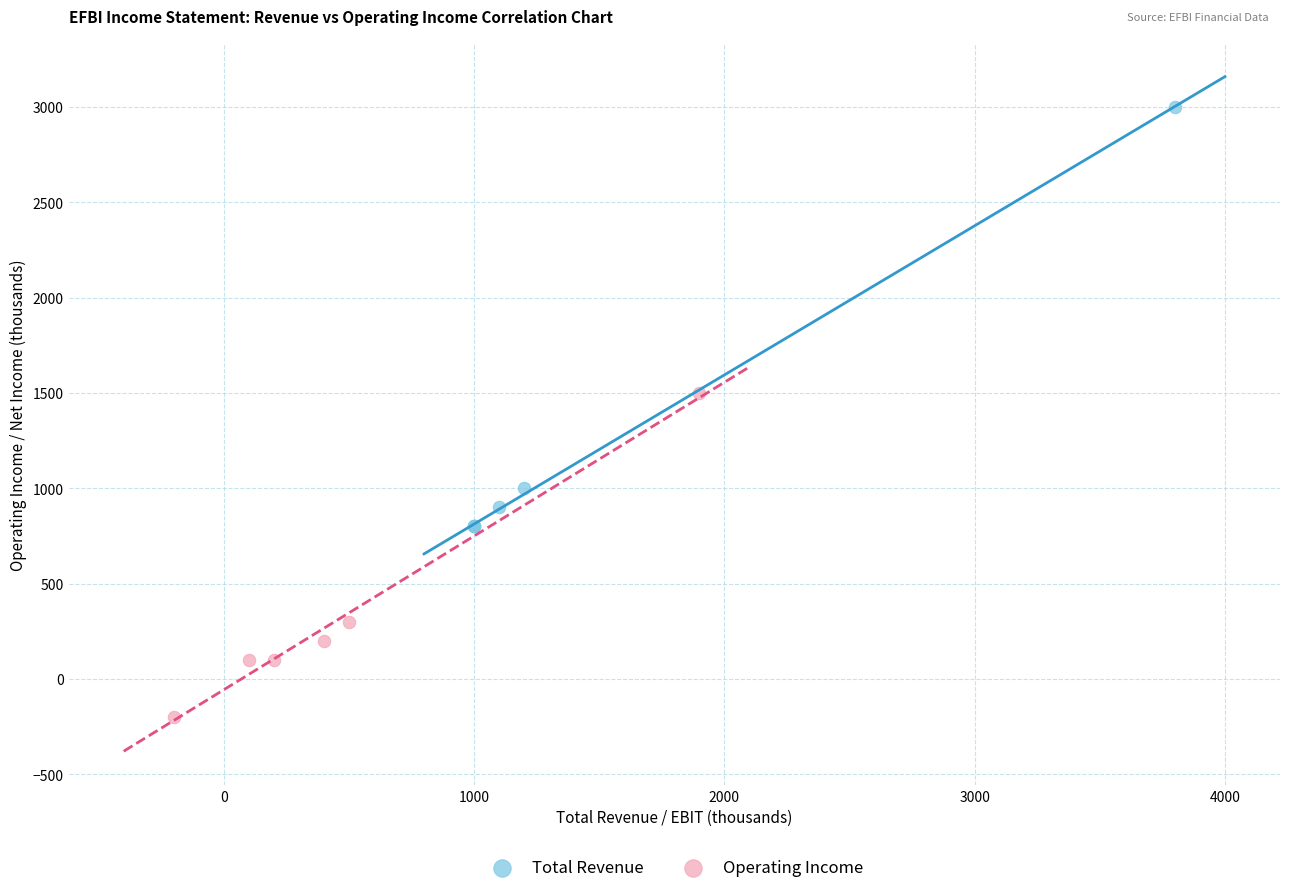

Which series contains the highest Y value?

Total Revenue